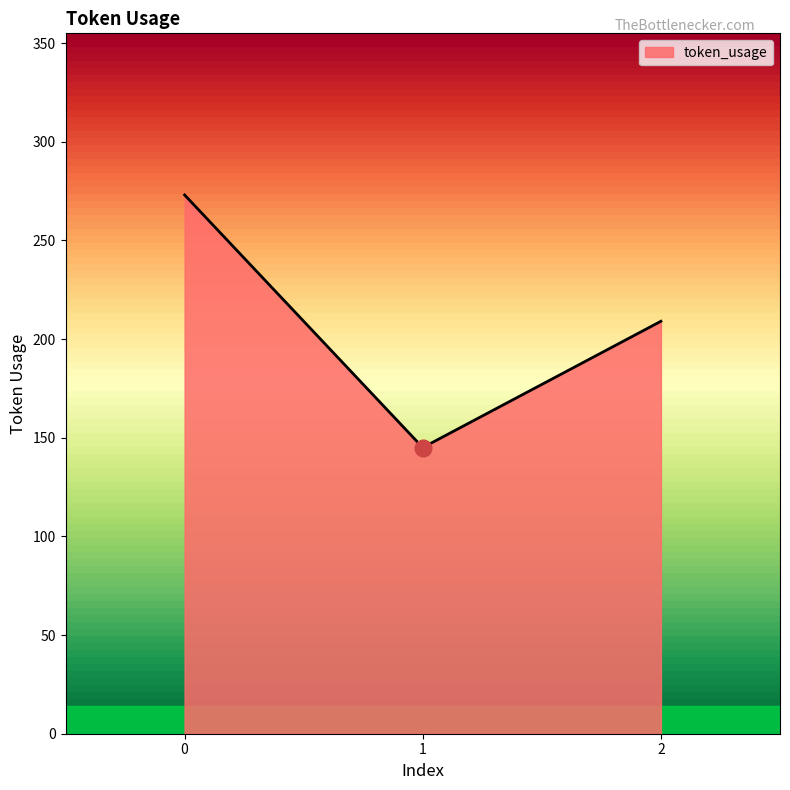

Rank the categories by value from lowest to highest.

1, 2, 0